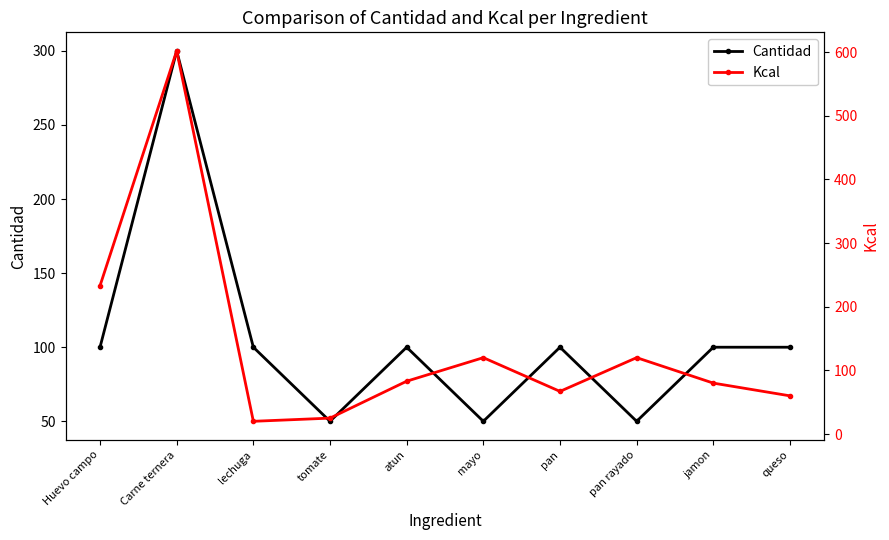

How many Cantidad values are between 50 and 100?

9